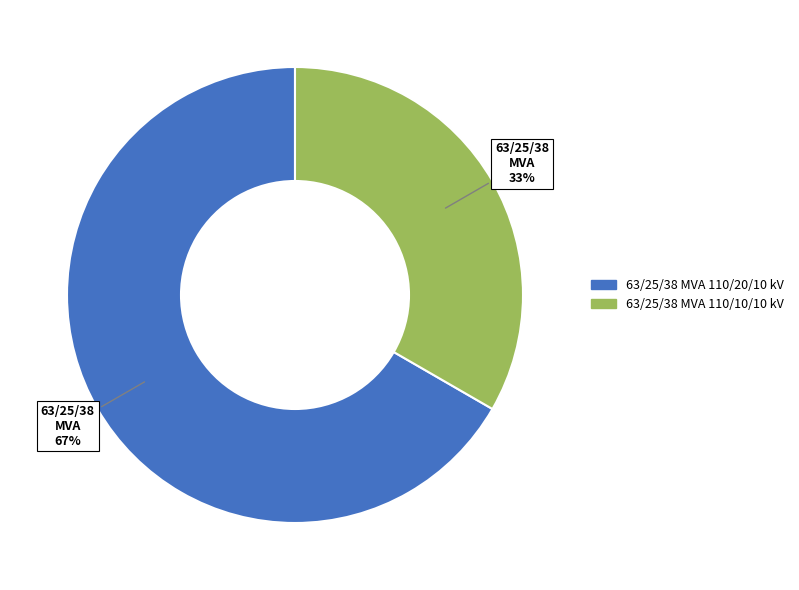

Rank the categories by value from highest to lowest.

63/25/38 MVA 110/20/10 kV, 63/25/38 MVA 110/10/10 kV